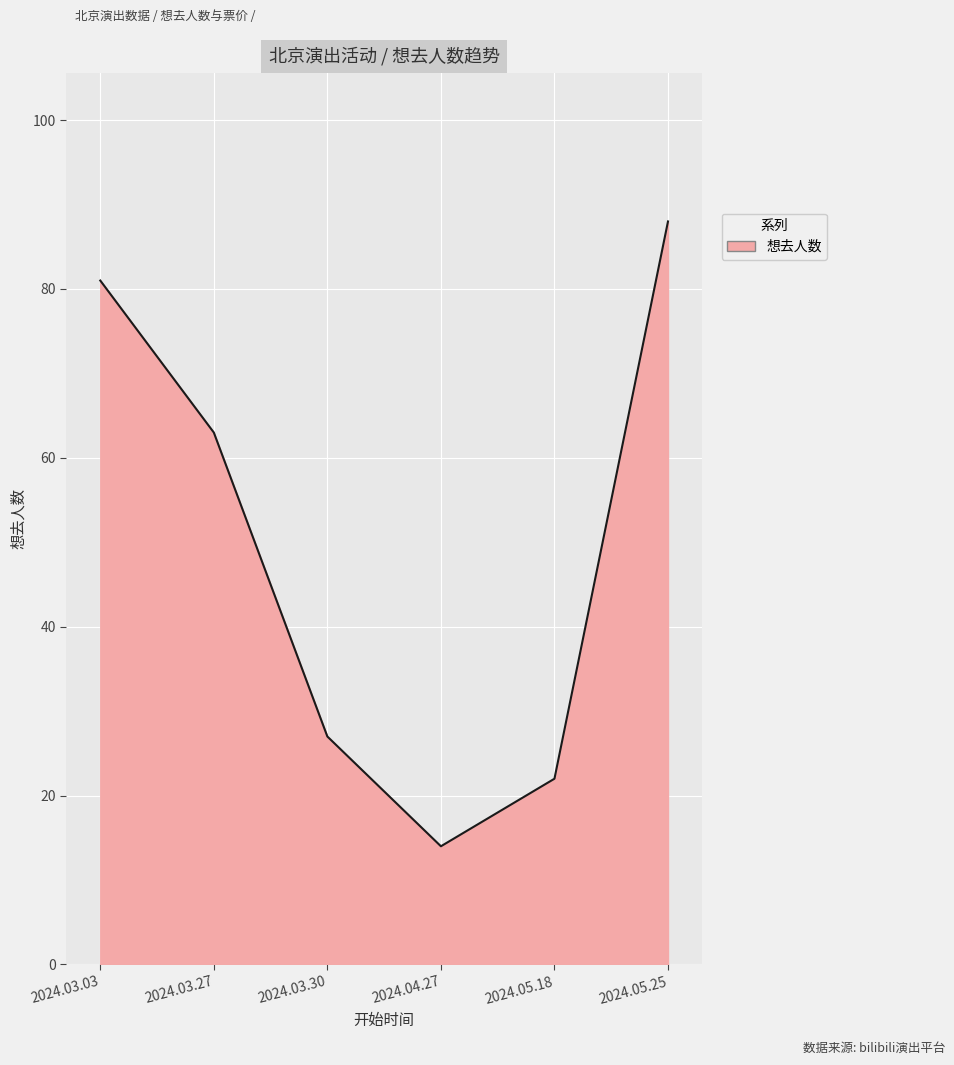

What position from the left is 2024.03.30?

3